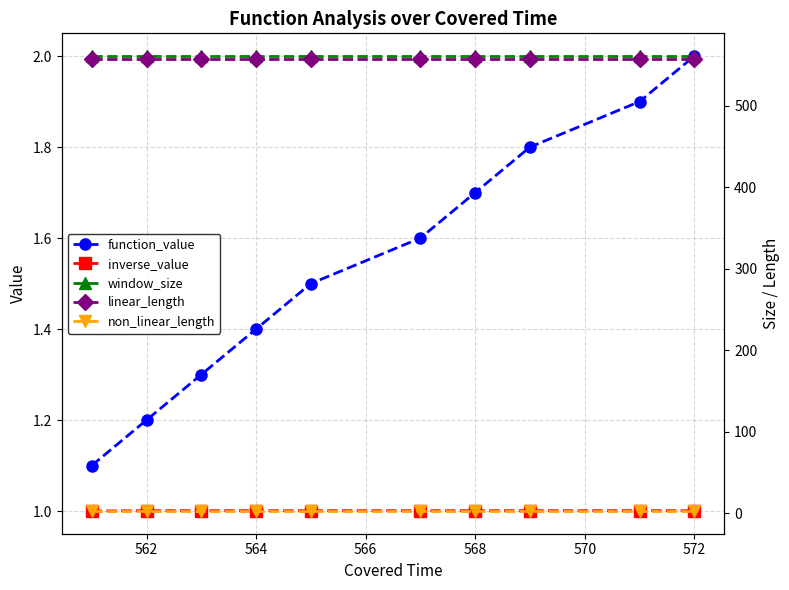

Which series has the largest total across all categories?

window_size